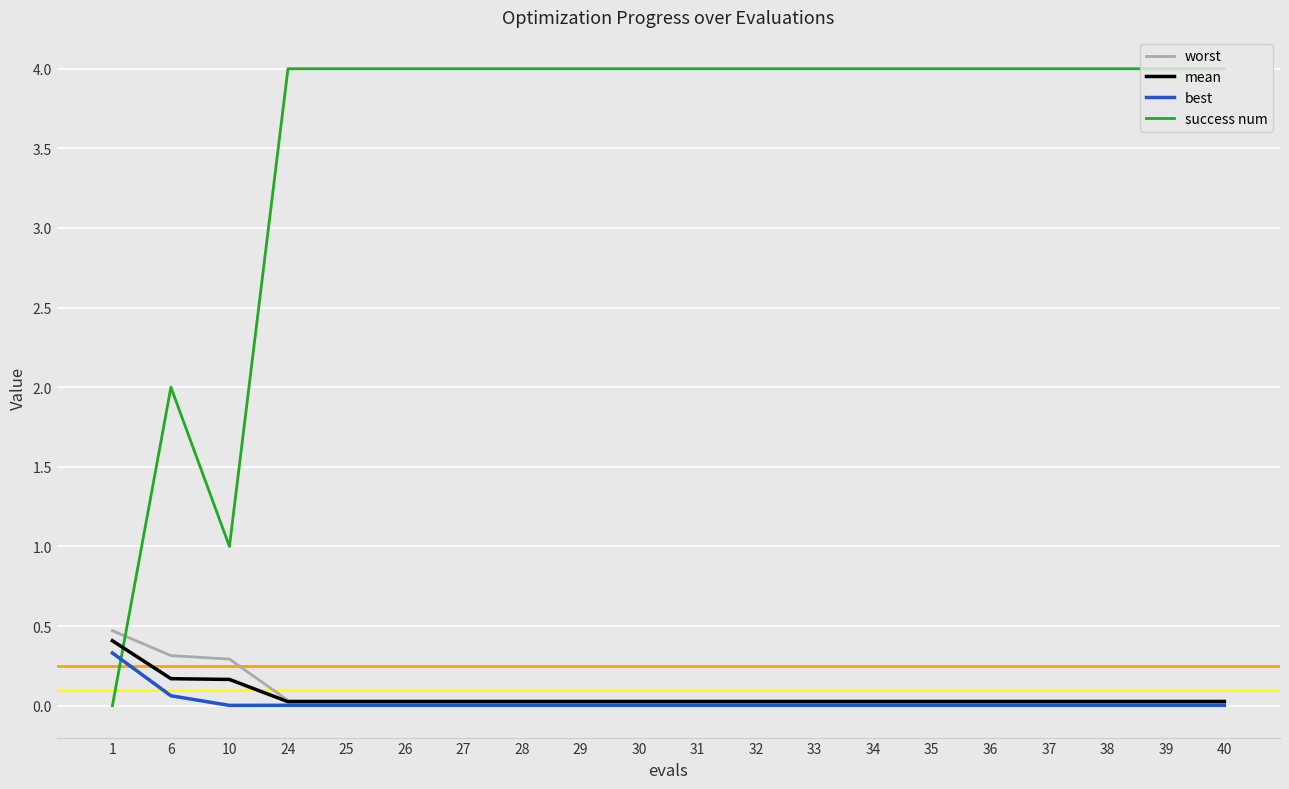

Is it true that mean equals 0.0 at 28?

True